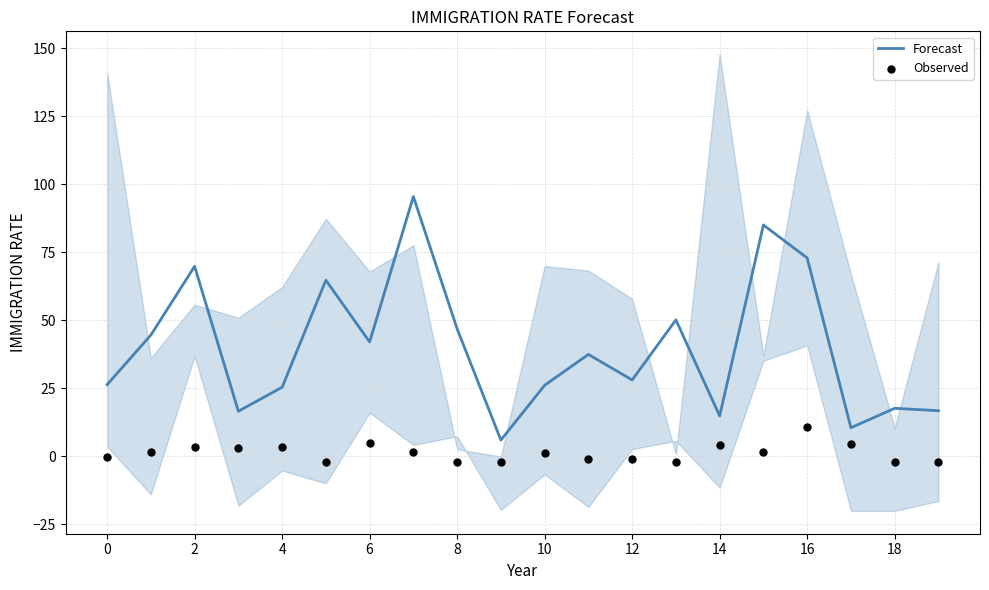

Which series contains the highest Y value?

Forecast